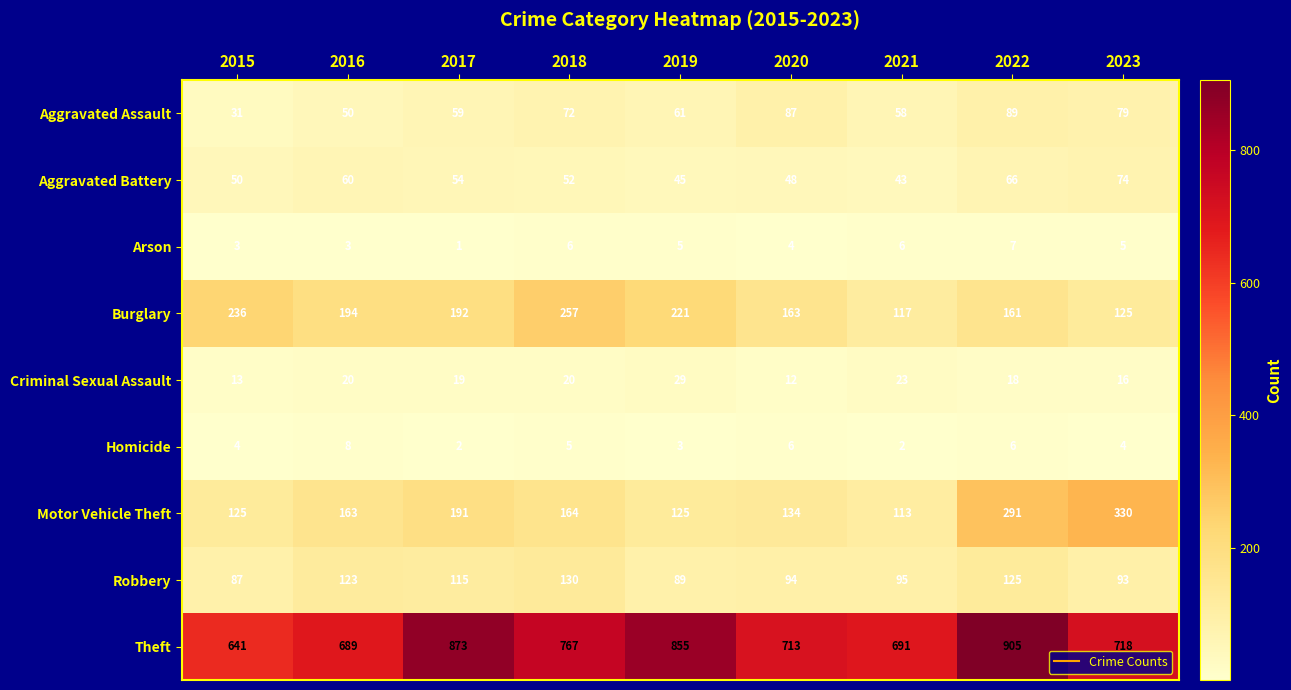

What is the sum of all Homicide values?

40